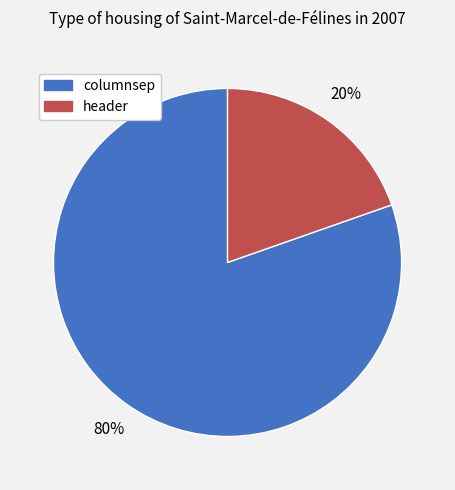

Rank the categories by value from lowest to highest.

header, columnsep